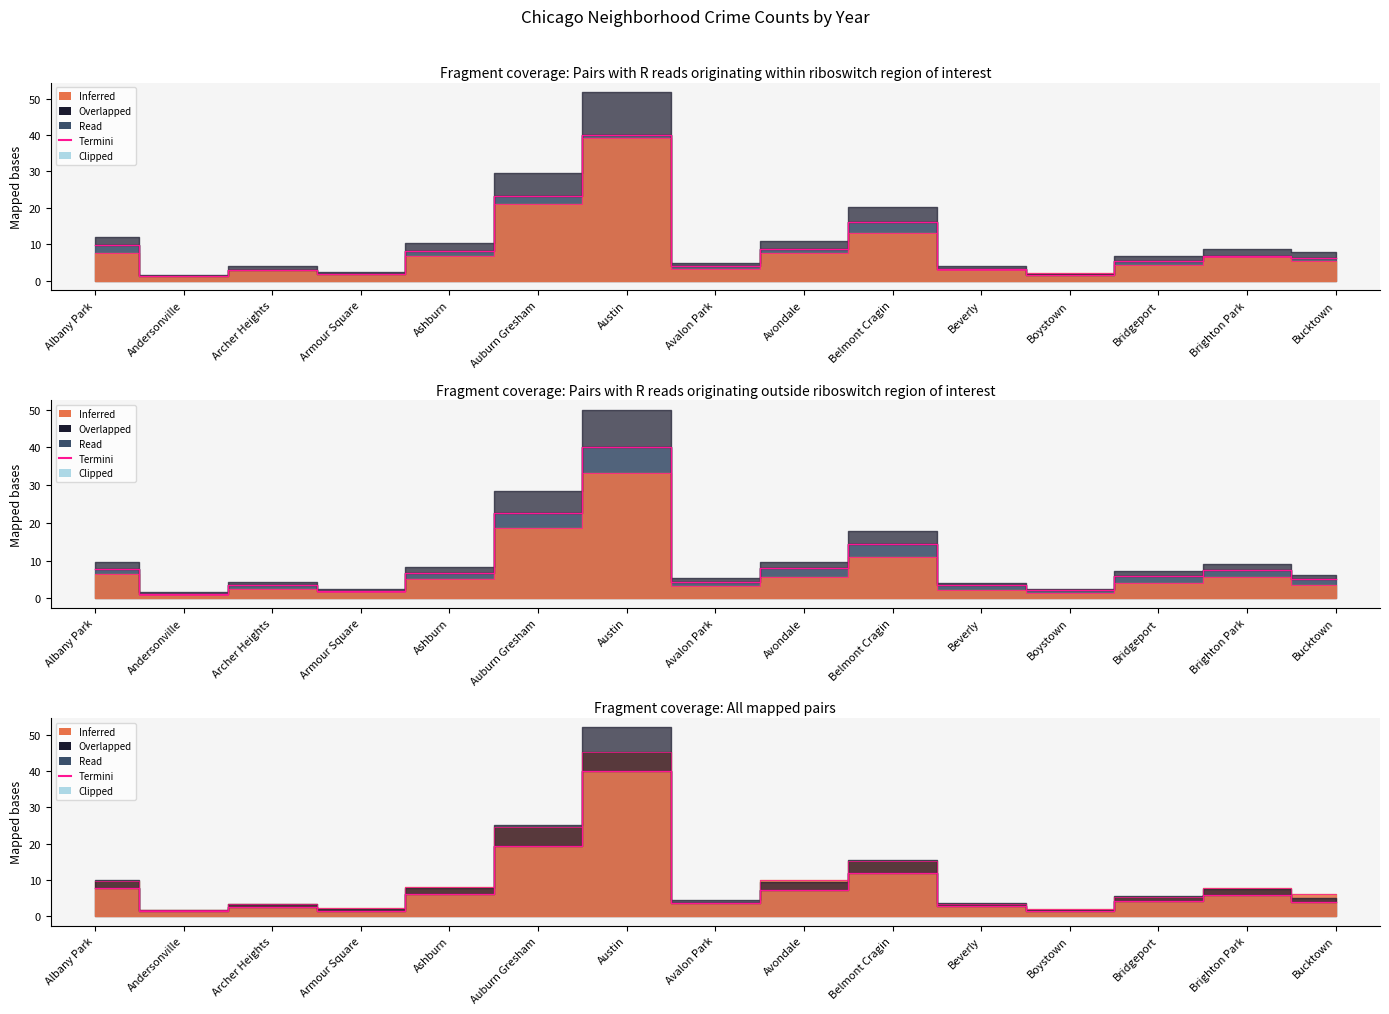

Between Avalon Park and Boystown, which is larger?

Avalon Park